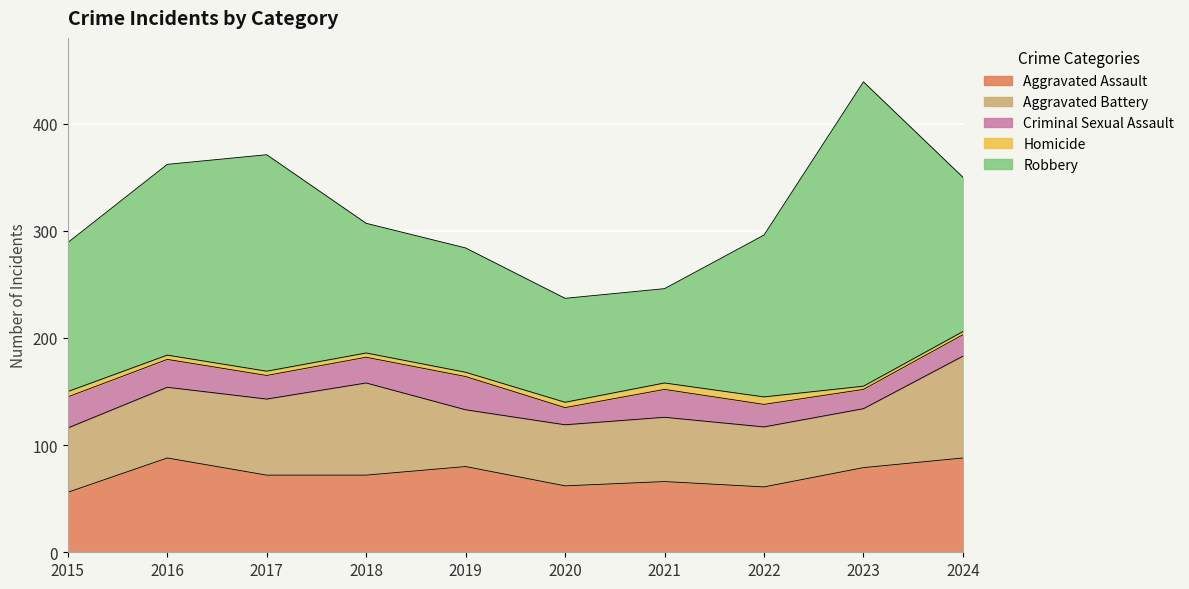

At which label is Aggravated Assault closest to 72?

2017